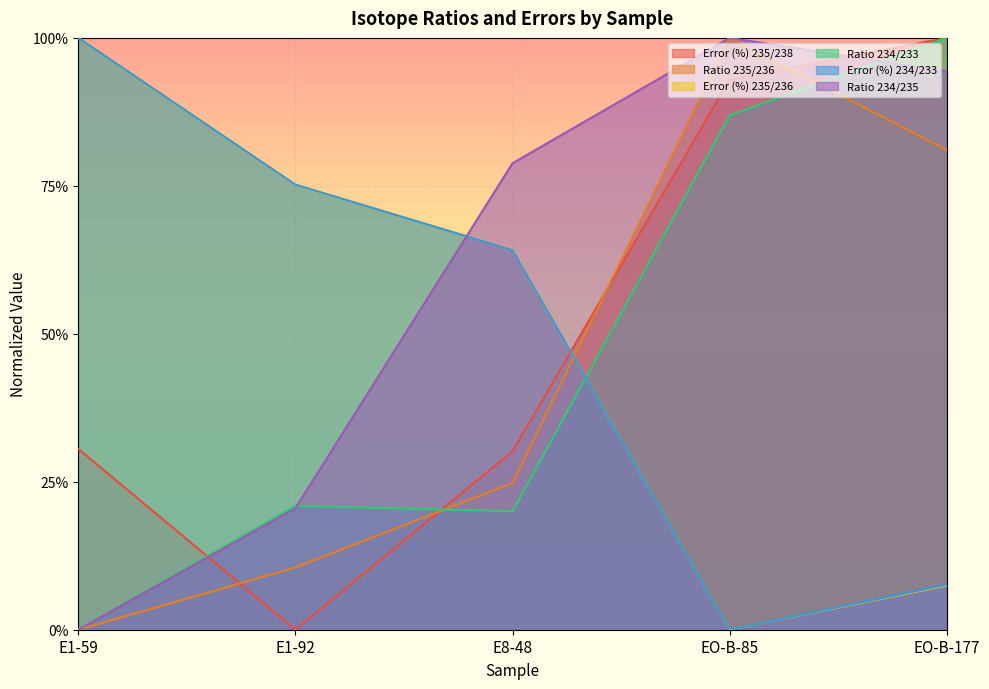

At which category is the sum across all series the highest?

EO-B-177